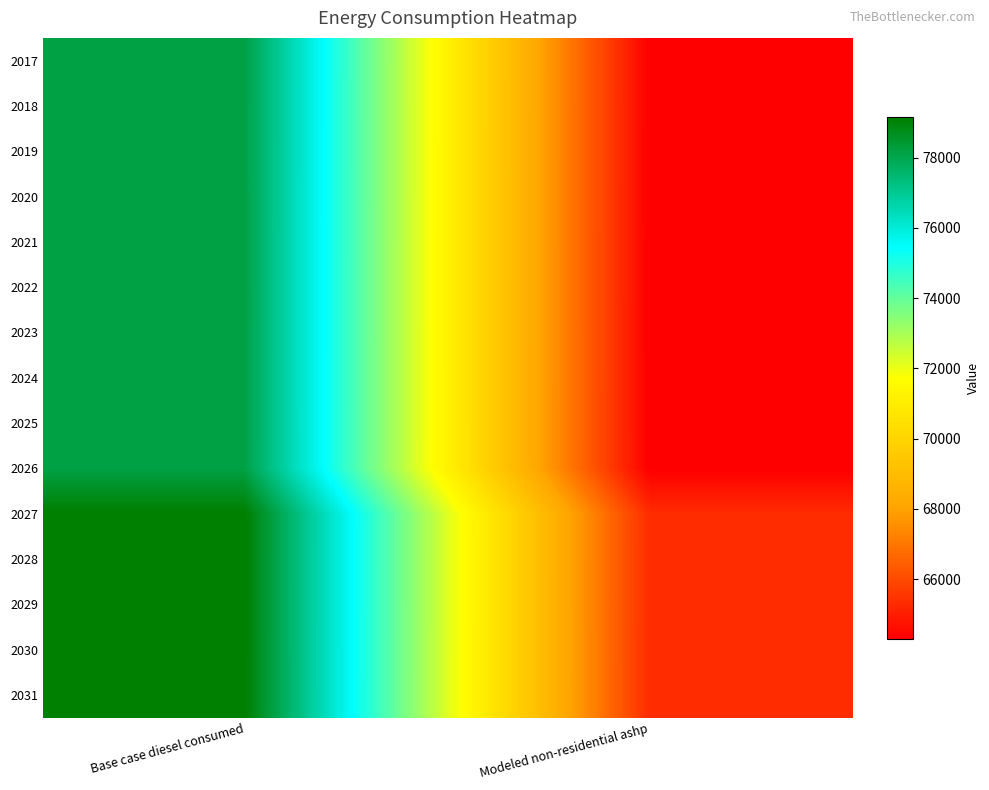

At how many categories does at least one series exceed 76858?

1